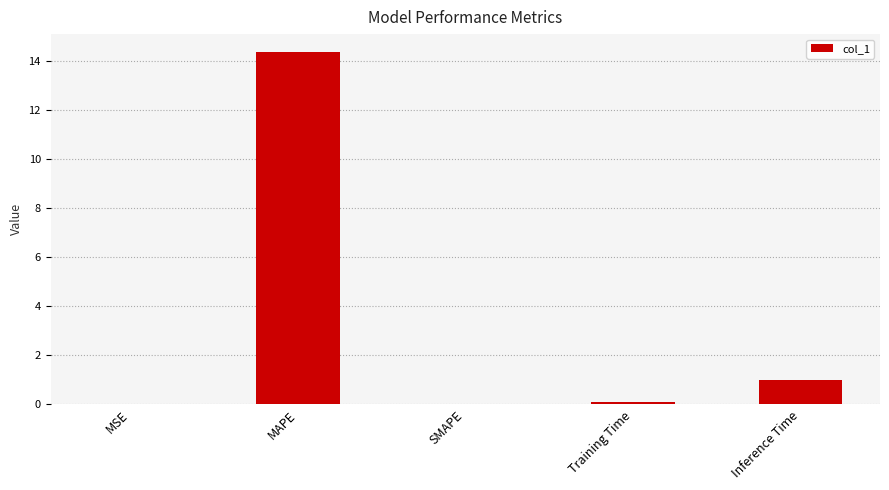

Which category has the highest value across all series?

MAPE